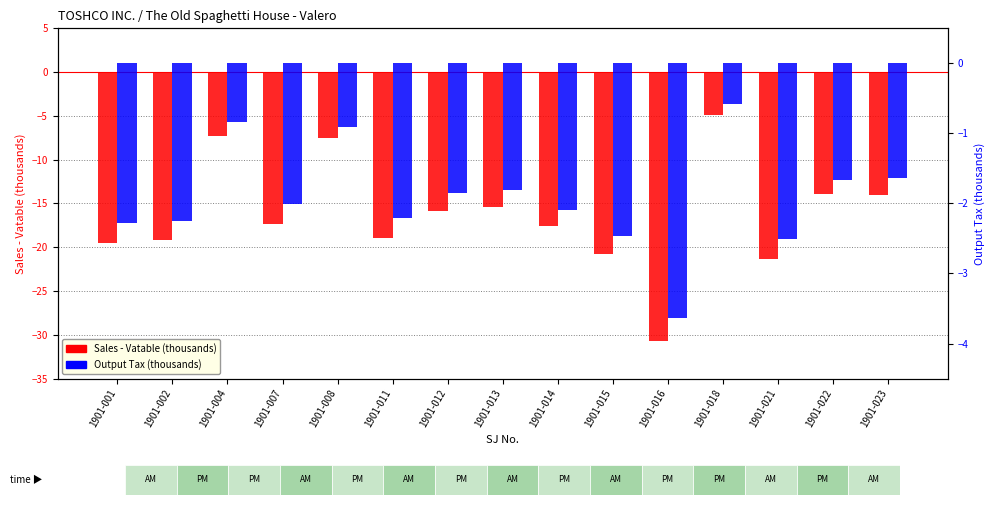

Which series has the largest total across all categories?

Output Tax